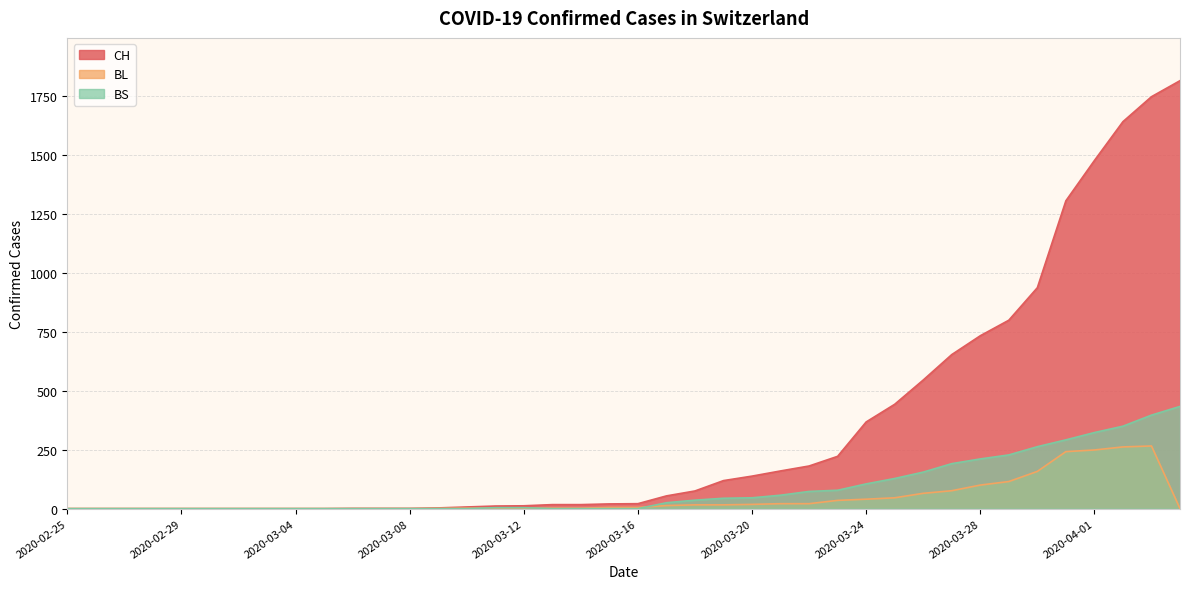

Which series has the widest spread of values?

CH